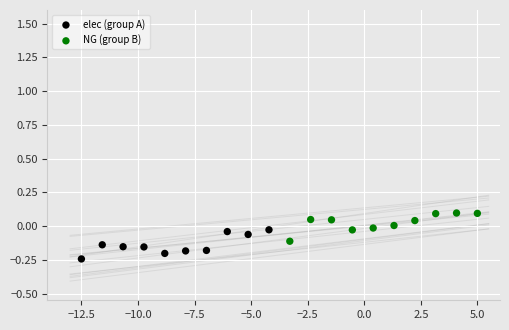

Which series reaches the maximum Y coordinate?

NG (group B)